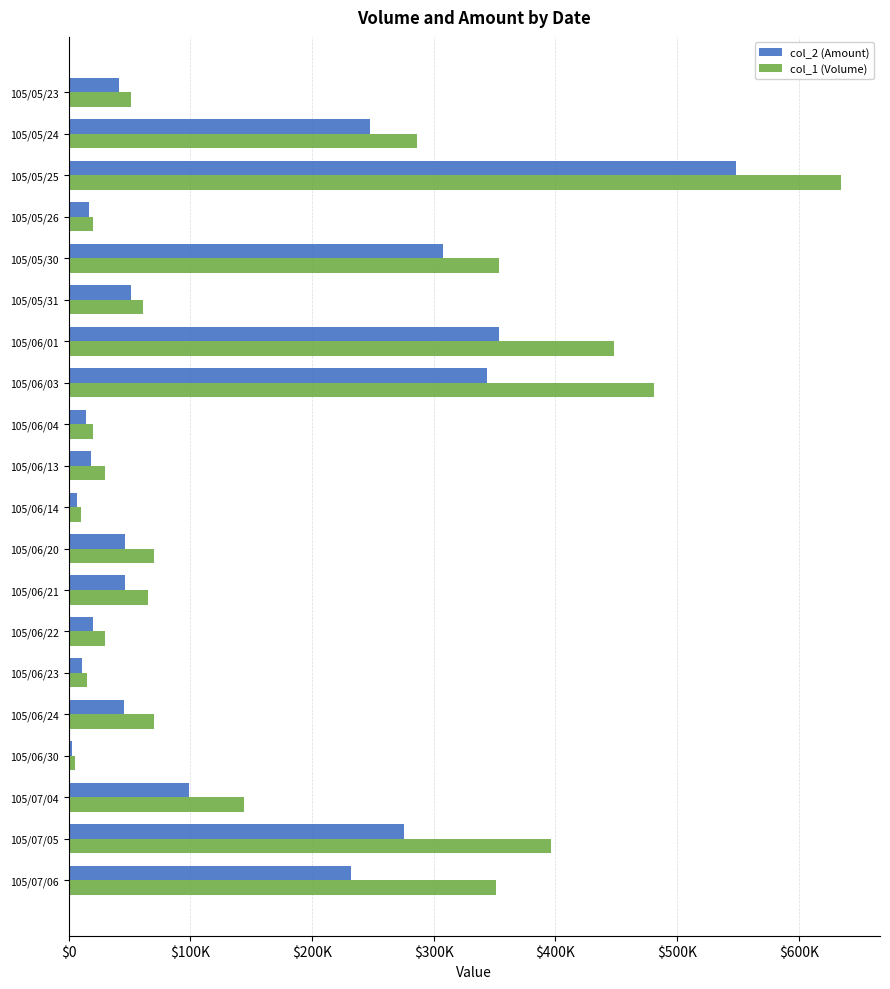

What is the difference between the maximum and second lowest values in the col_1 (Volume) series?

625000